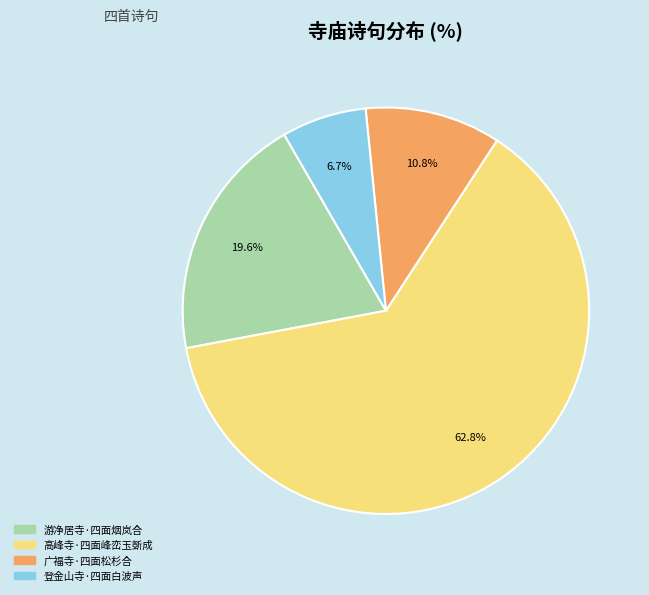

Which category accounts for the majority?

高峰寺·四面峰峦玉斲成